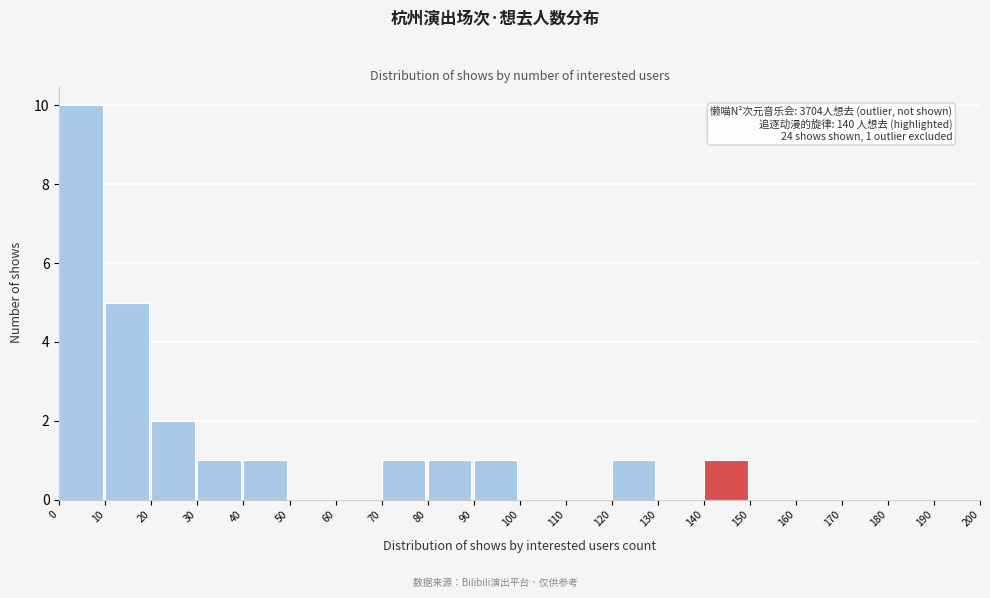

Over which range of the x-axis is the bar tallest?

0 to 10